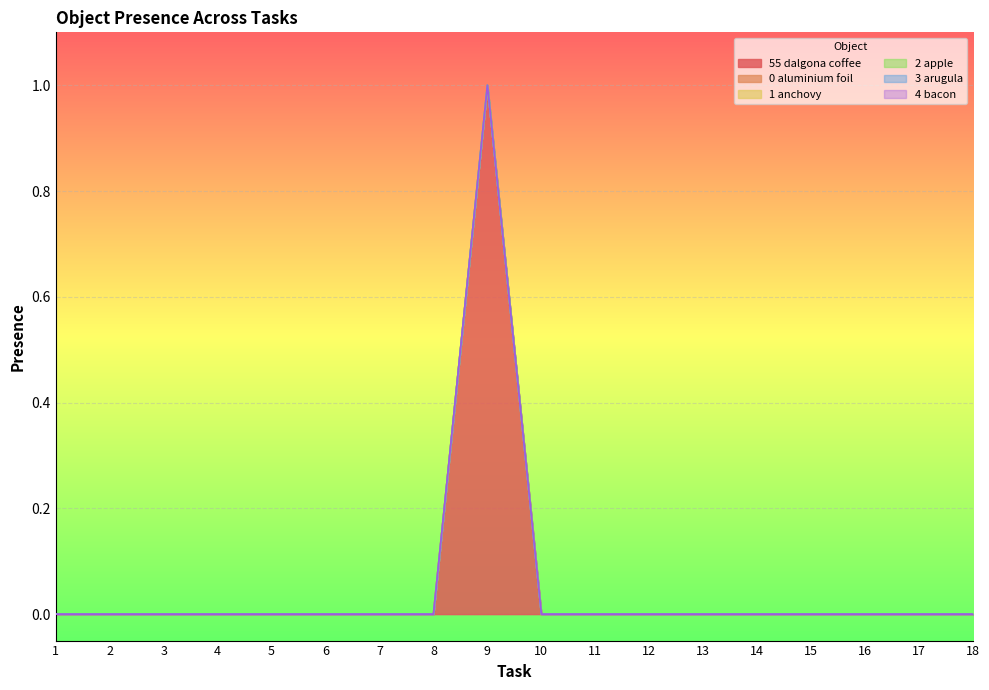

True or false: Object_55_dalgona coffee and Object_2_apple cross at least once.

False